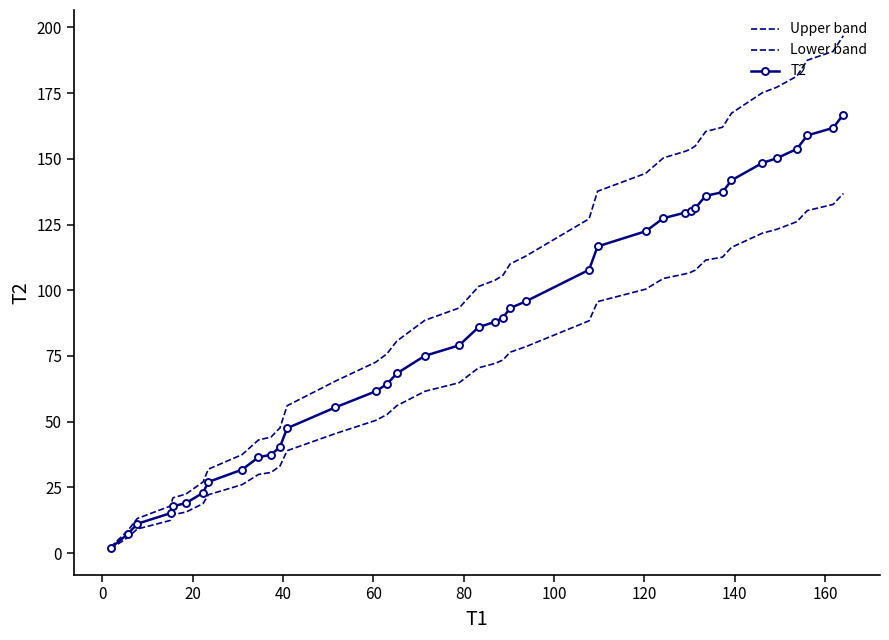

True or false: Upper band and Lower band cross at least once.

False